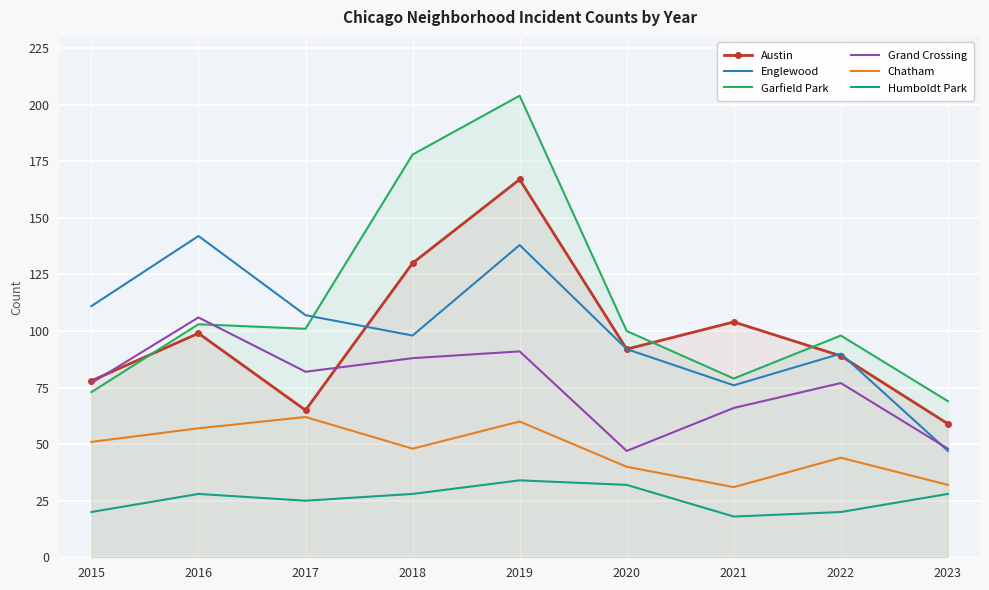

Which series has the largest total across all categories?

Garfield Park